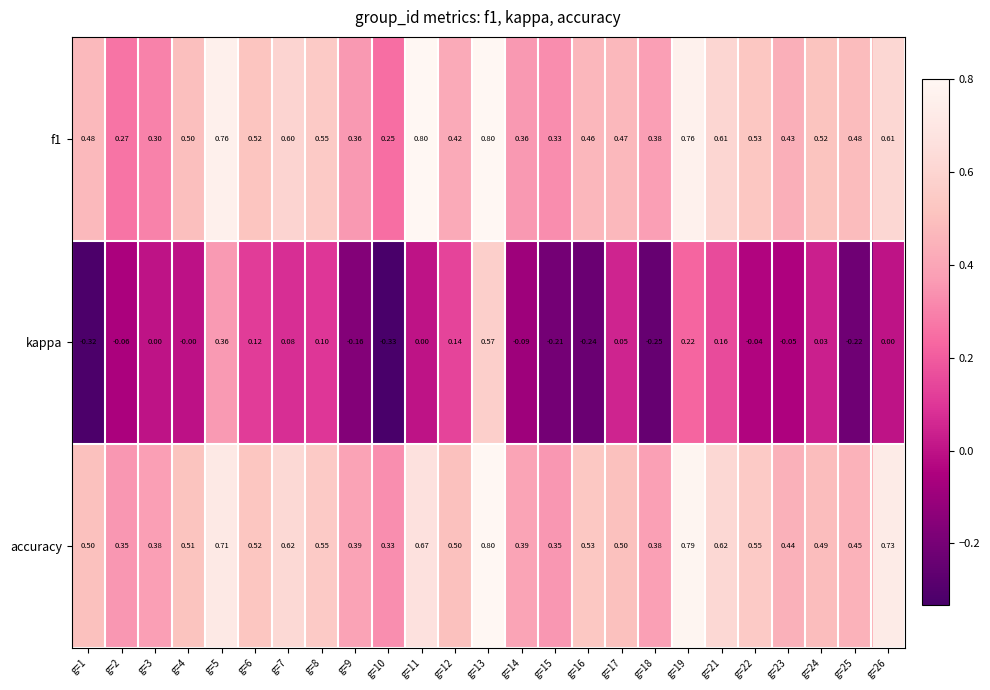

Which series has the widest spread of values?

kappa